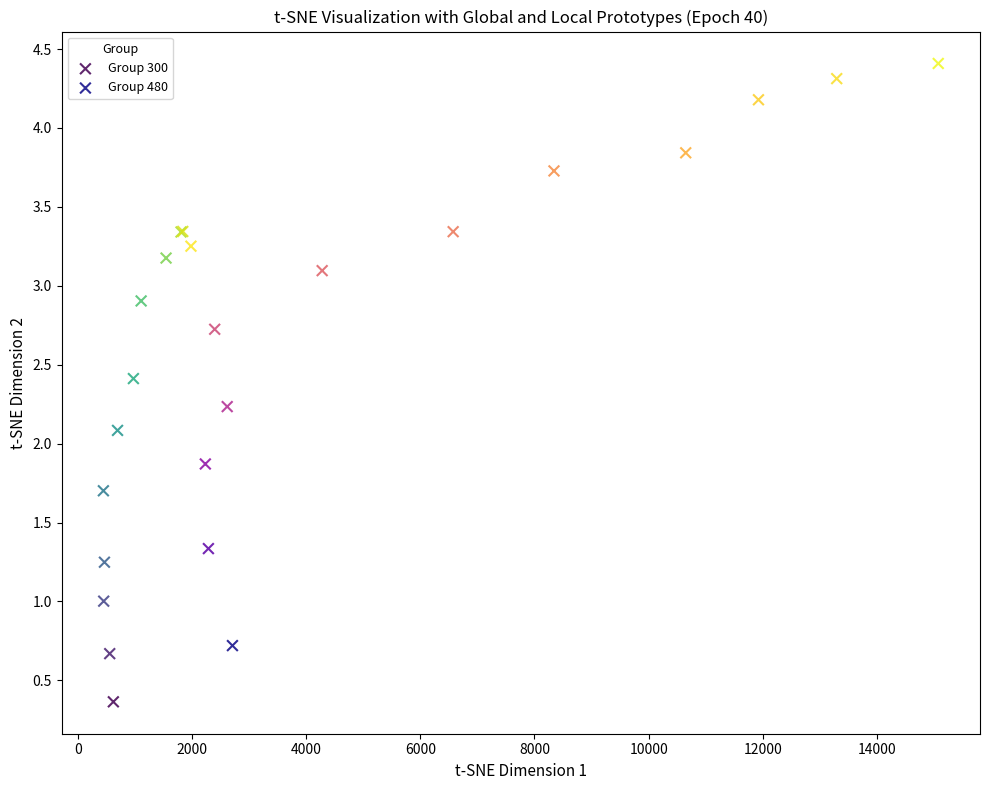

Which series reaches the maximum Y coordinate?

Group 480